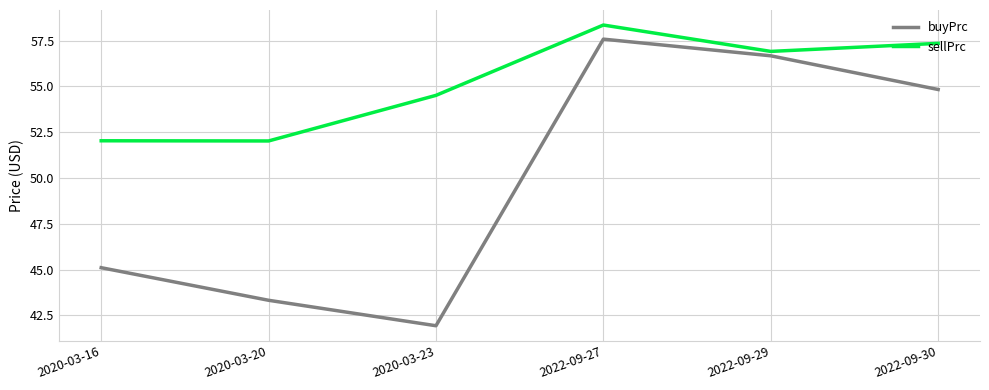

What is the difference between the maximum and minimum values in the buyPrc series?

15.7